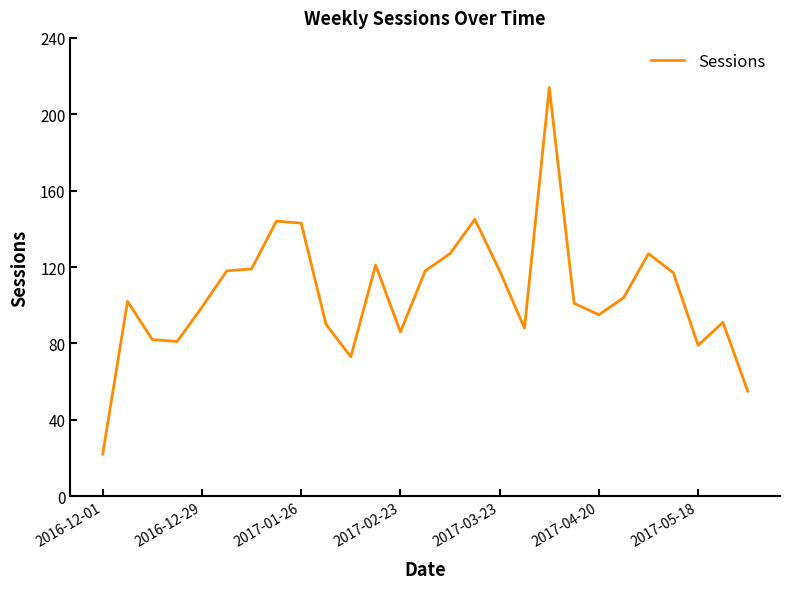

What is the greatest value displayed?

214